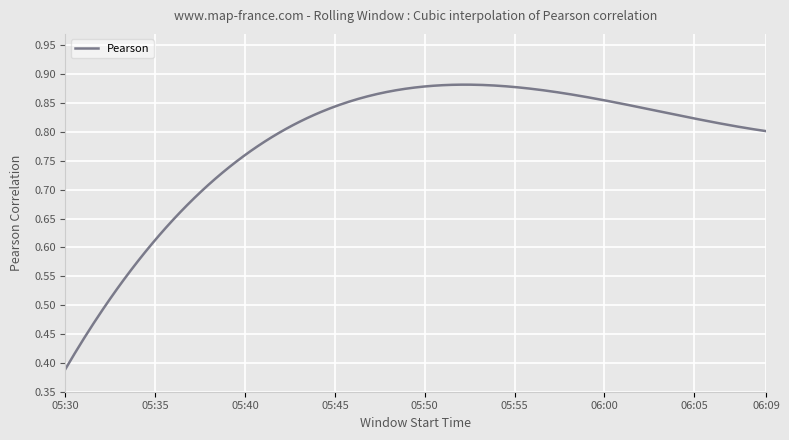

Reading left to right, list all the values displayed in this chart.

0=0.4	1=0.5	2=0.5	3=0.5	4=0.6	5=0.6	6=0.7	7=0.7	8=0.7	9=0.7	10=0.7	11=0.8	12=0.8	13=0.8	14=0.8	15=0.9	16=0.9	17=0.9	18=0.9	19=0.9	20=0.9	21=0.9	22=0.9	23=0.9	24=0.9	25=0.9	26=0.9	27=0.9	28=0.9	29=0.9	30=0.8	31=0.8	32=0.8	33=0.8	34=0.8	35=0.8	36=0.8	37=0.8	38=0.8	39=0.8